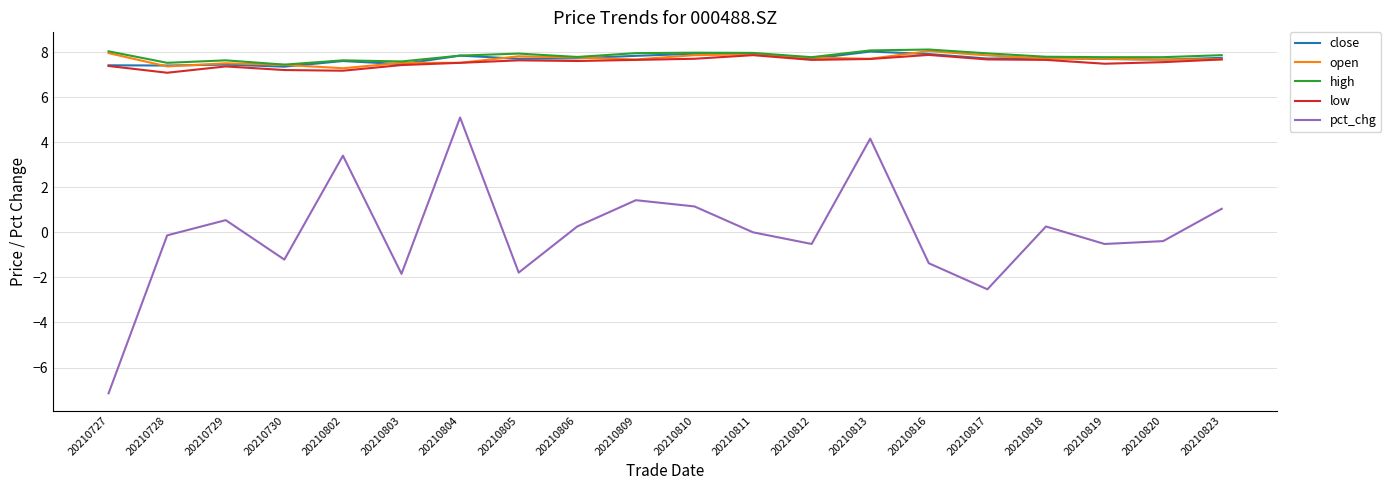

The value of low at 20210809 is 11.7. True or false?

False